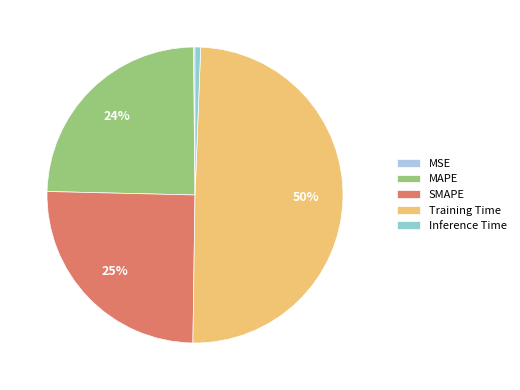

Is there any slice that represents more than half of the pie?

No